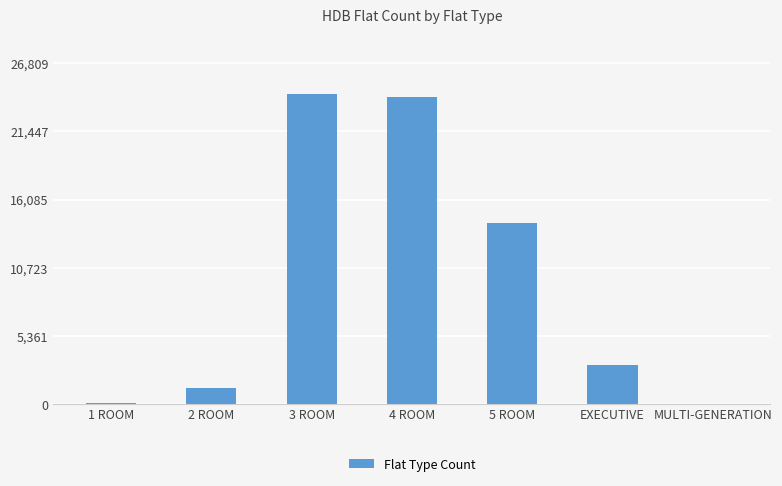

What is the greatest value displayed?

24372